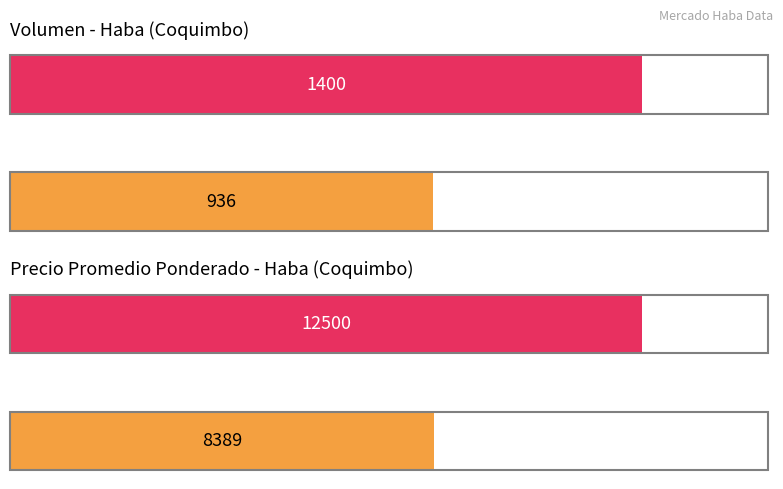

List the series in order of their overall mean, highest first.

Precio promedio ponderado, Volumen